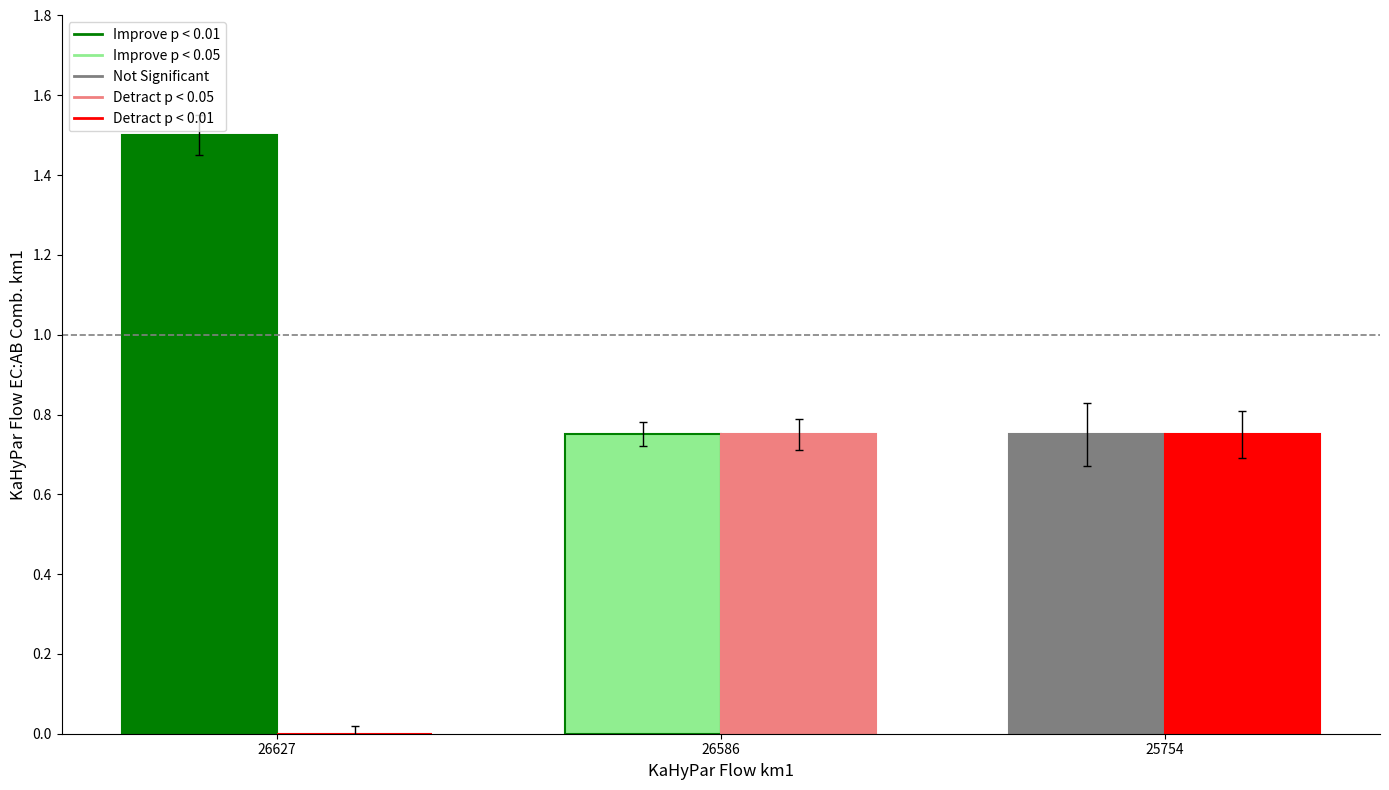

At which category does the chart reach its peak across all series?

26627